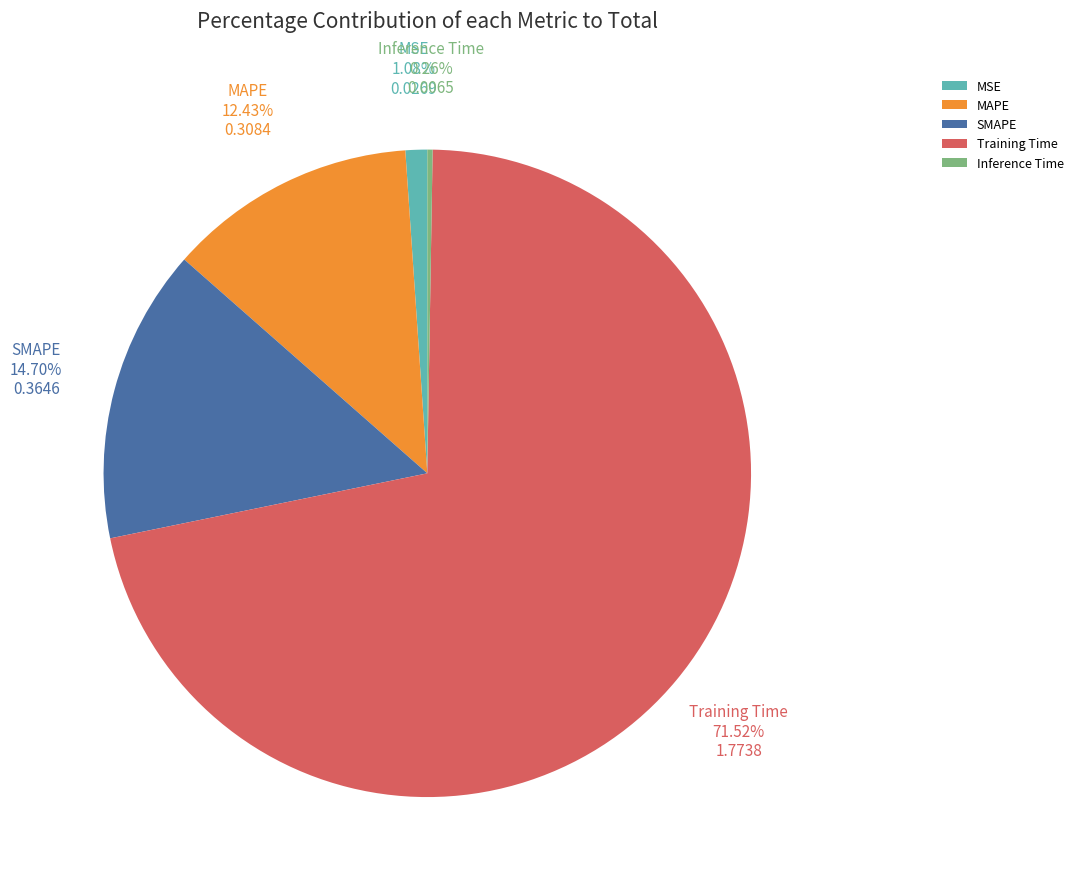

To the nearest percent, what portion does SMAPE represent?

15%